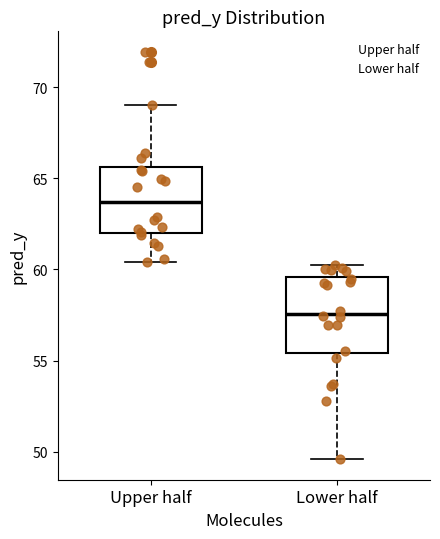

Comparing the boxes themselves (not the whiskers), which one is the tallest?

Lower half